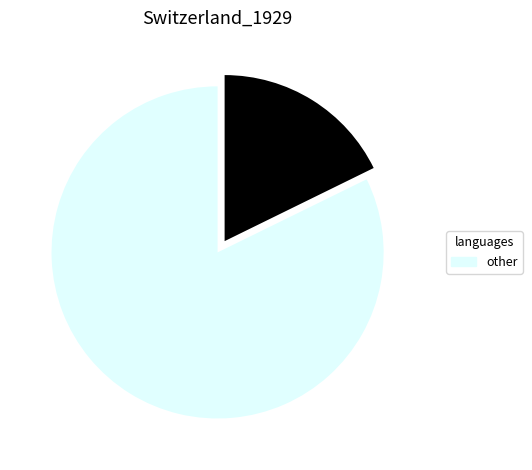

Is there any slice that represents more than half of the pie?

Yes